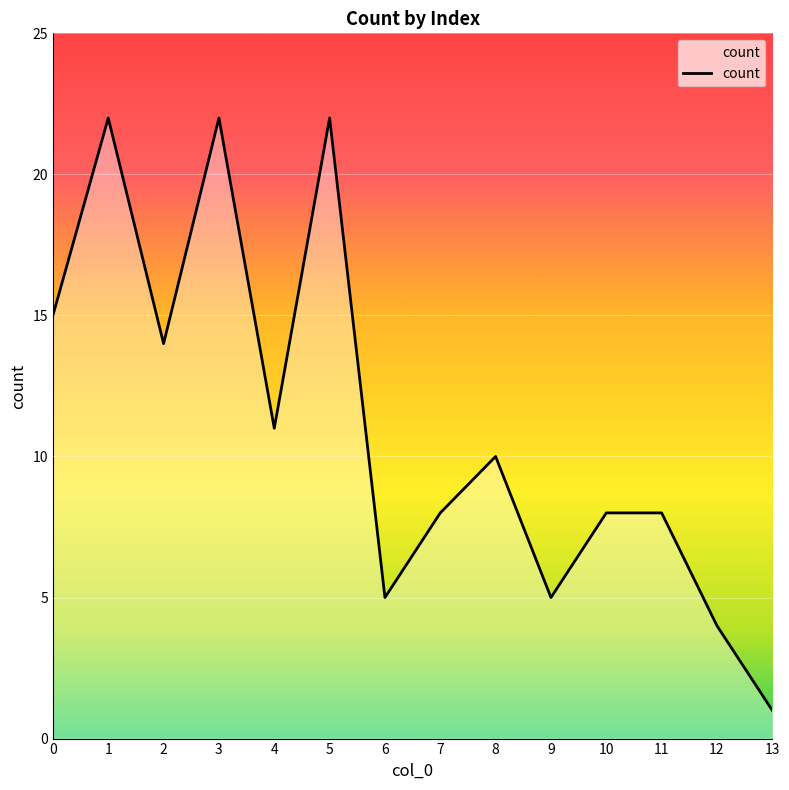

The chart shows a value of 15 at 0. True or false?

True